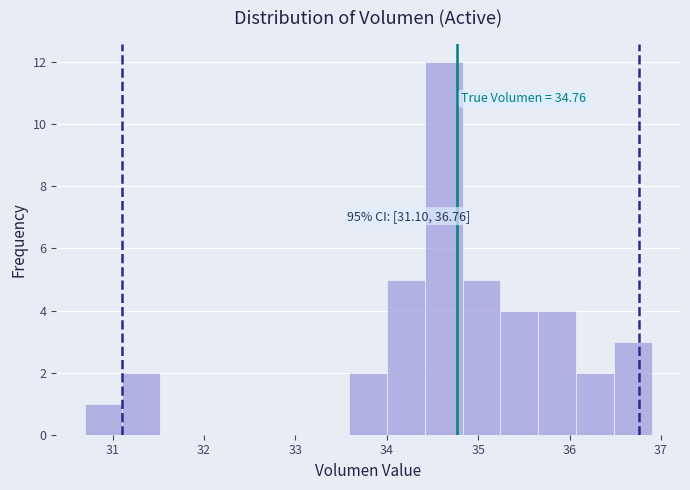

Which range on the x-axis has the tallest bar?

34.4 to 34.8